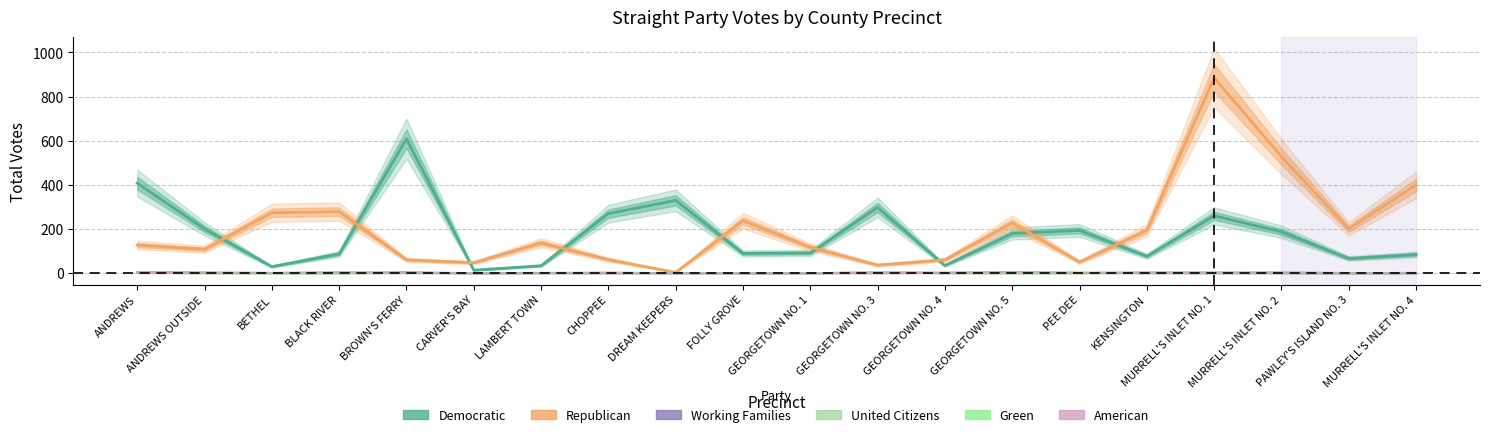

Is the value of Green at PAWLEY'S ISLAND NO. 3 greater than the value of Working Families at BETHEL?

No